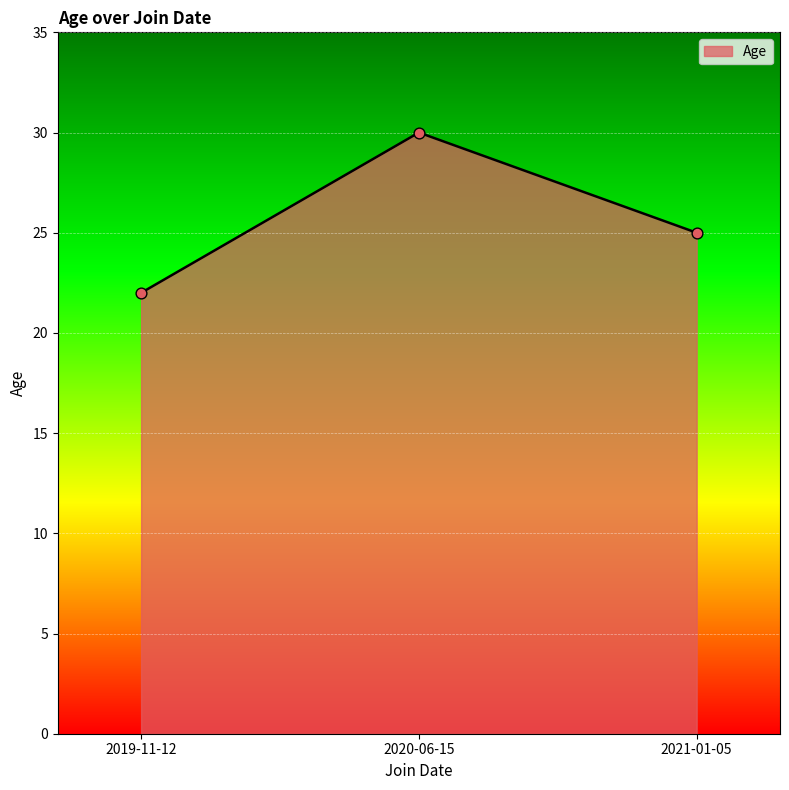

Which has a higher value, 2021-01-05 or 2019-11-12?

2021-01-05